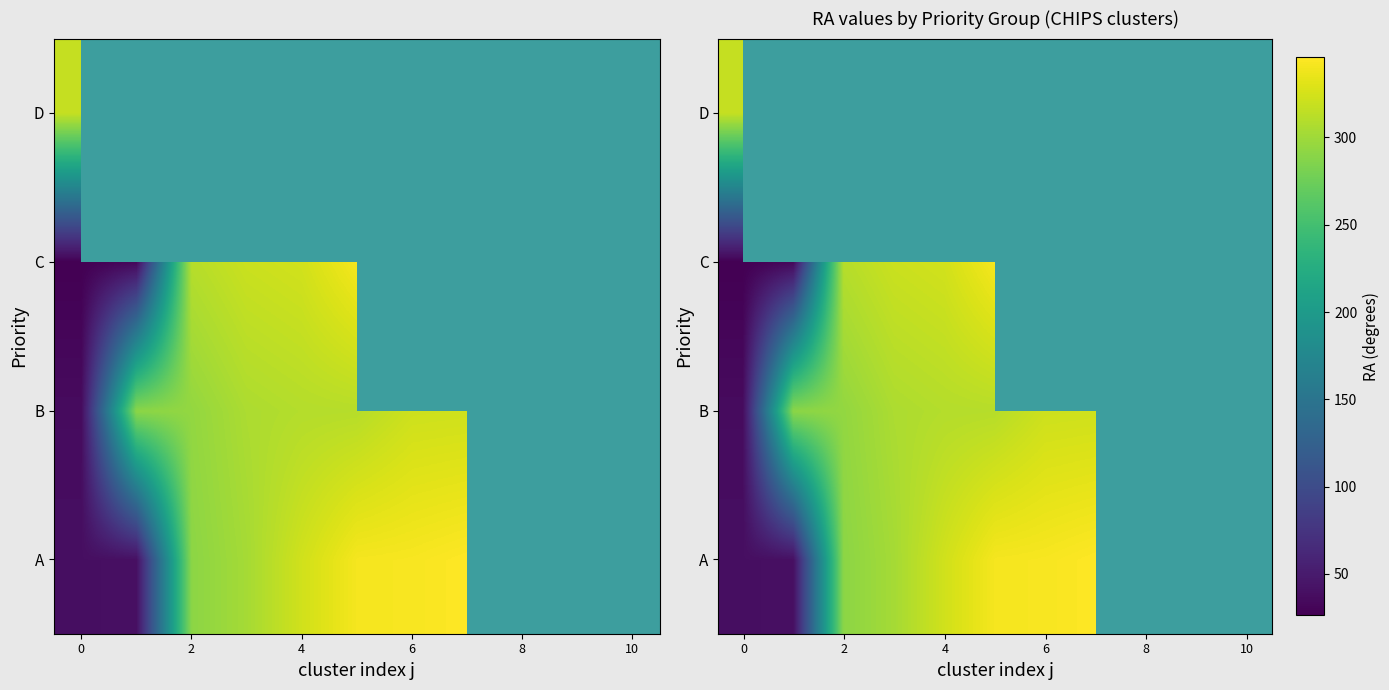

At 2, list the series in order from largest to smallest.

C, D, B, A